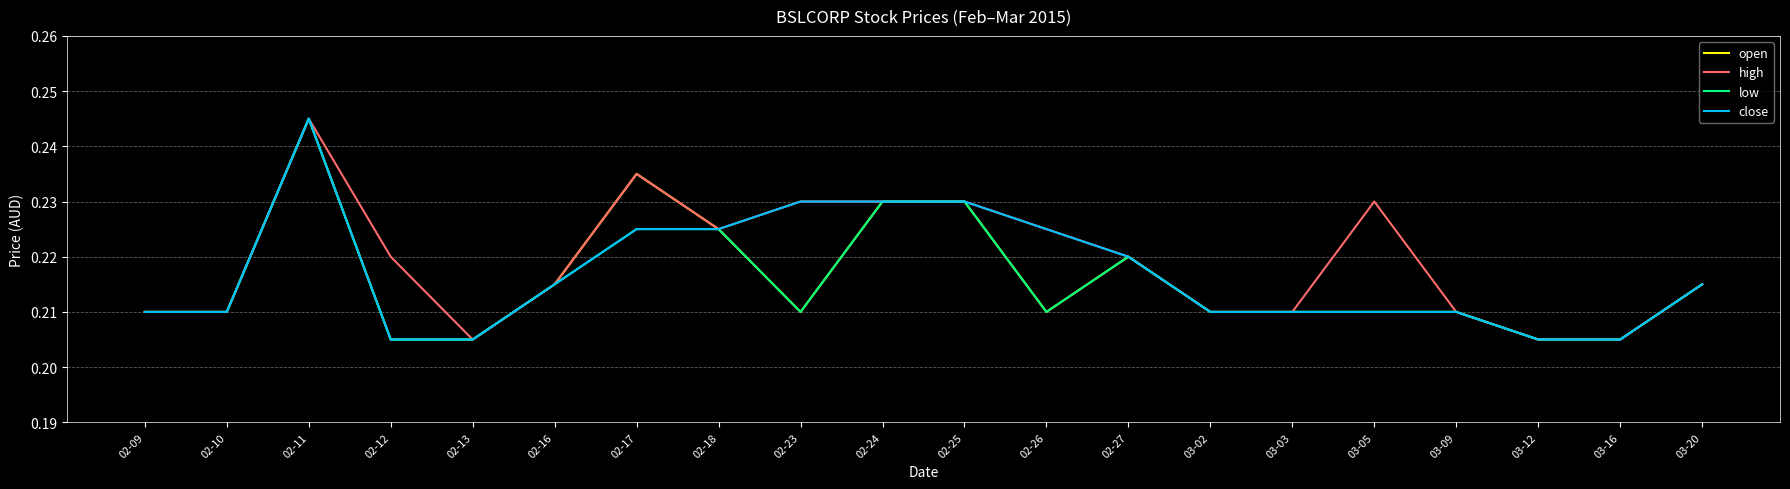

What position from the left is 02-09?

1